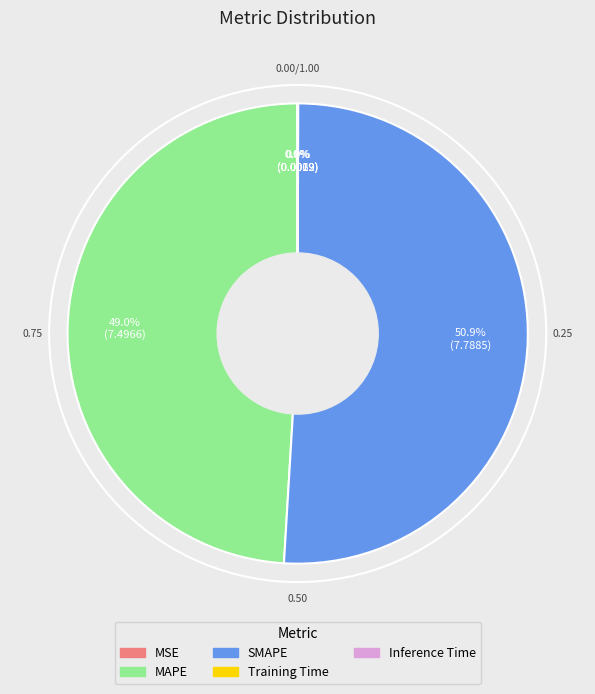

Is there a majority slice in this chart?

Yes